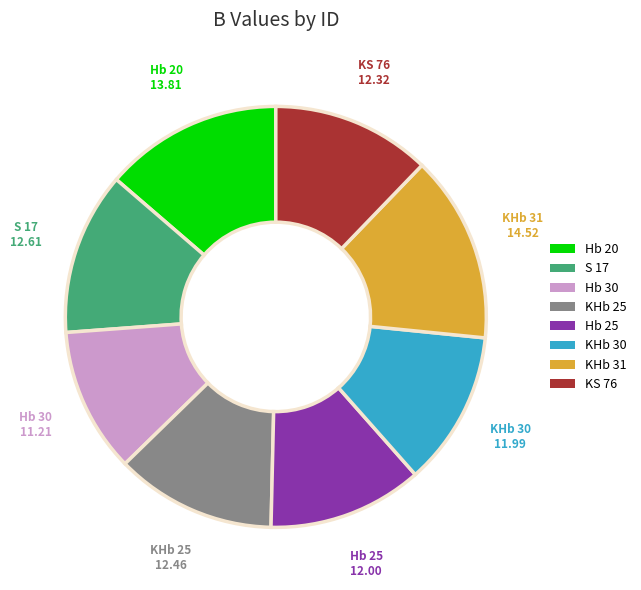

What is the largest slice in the pie chart?

KHb 31